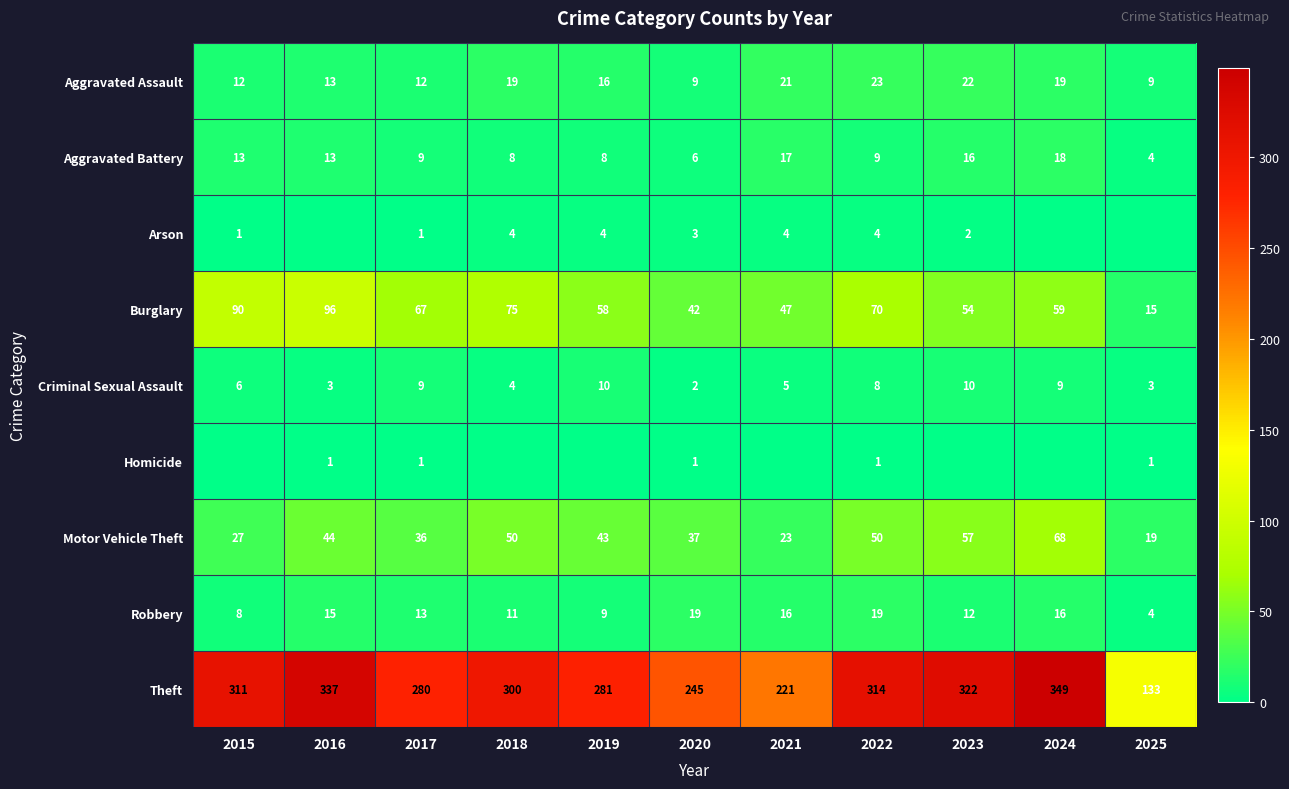

The Burglary series shows 58 at 2019. True or false?

True